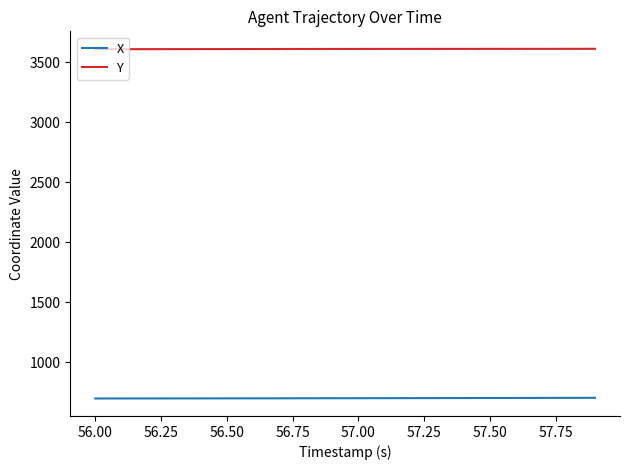

Rank the series by their maximum value, from lowest to highest.

X, Y